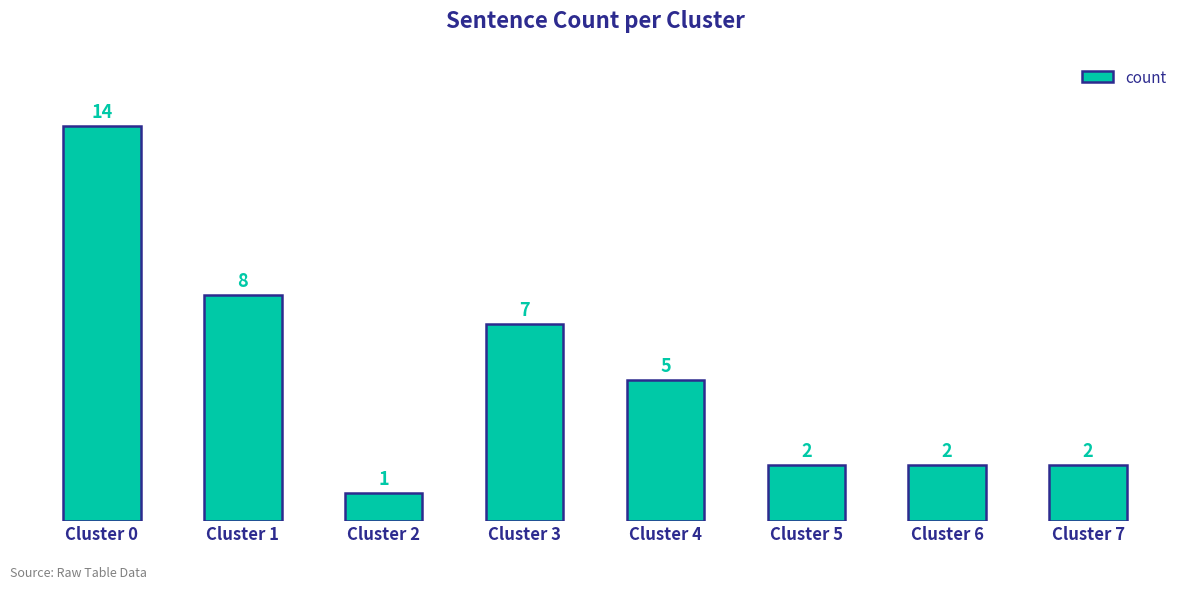

What is the difference between the second highest and minimum values?

7